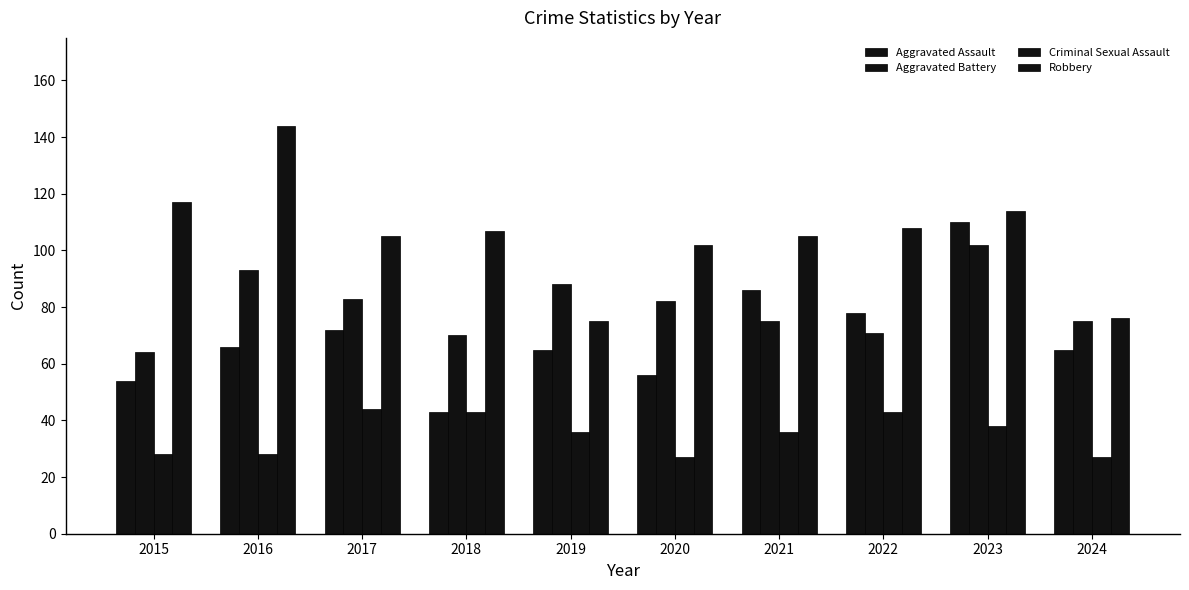

How many groups of bars are there?

10